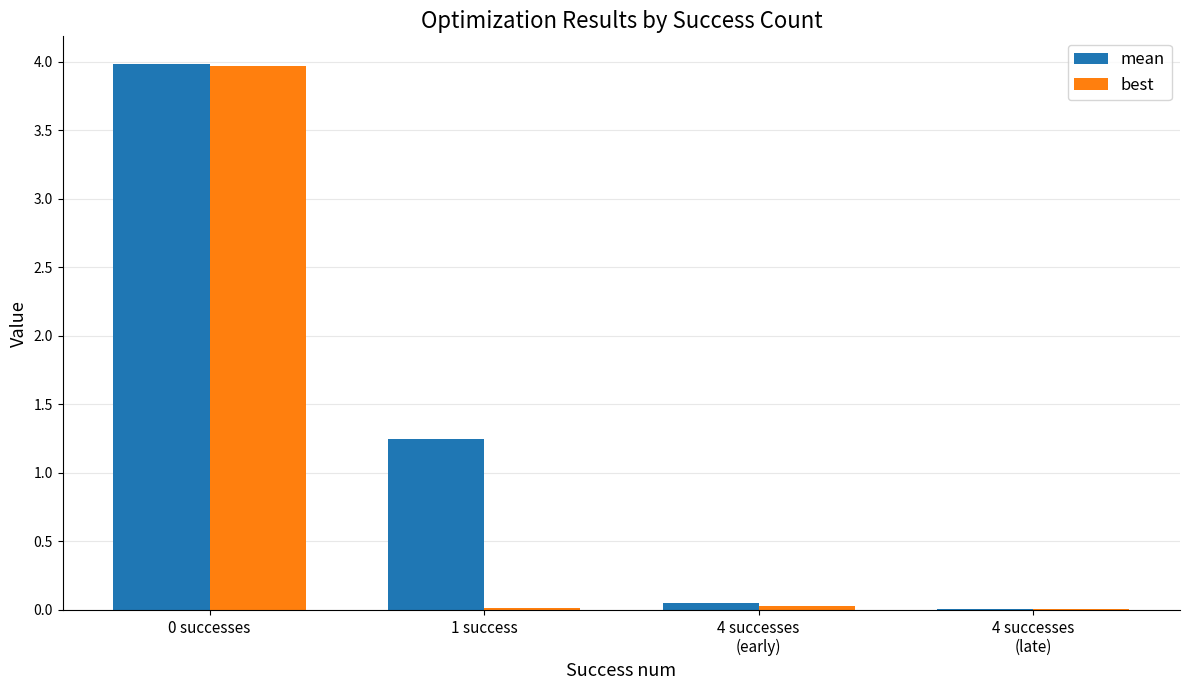

What is the total value across all series at 1 success?

1.3